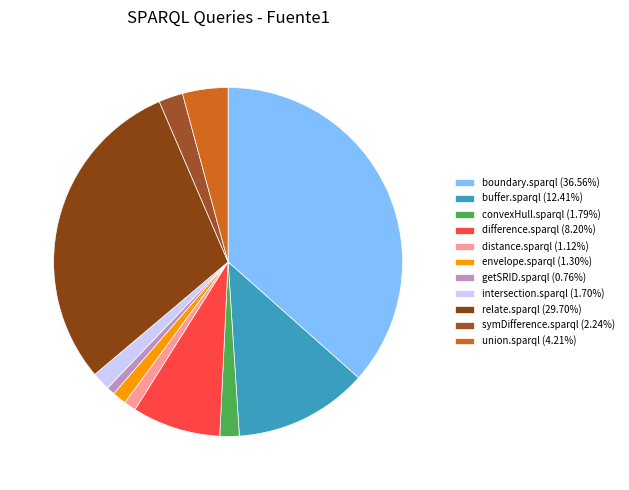

Which category has the biggest portion of the pie?

boundary.sparql